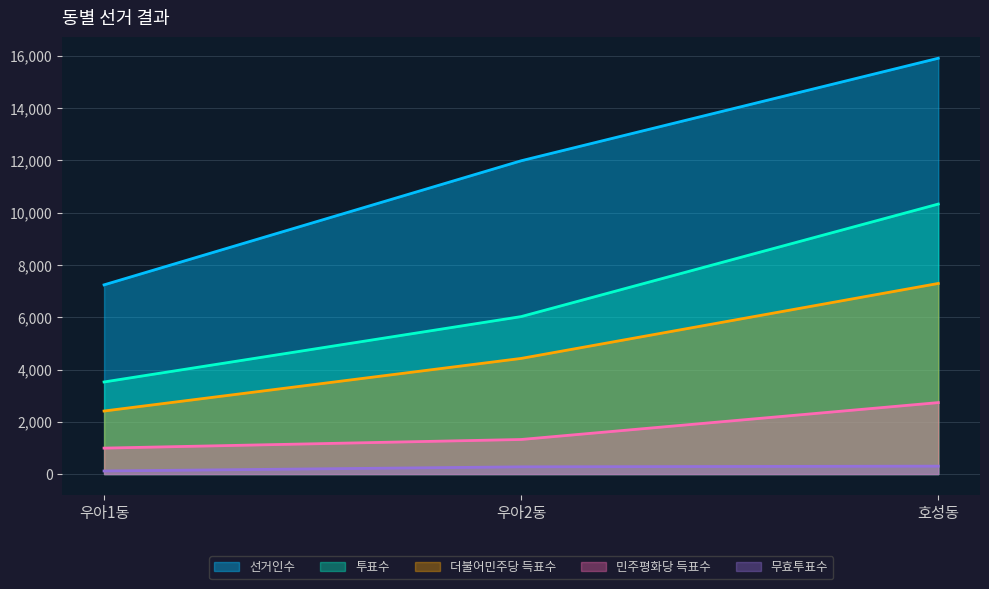

How many data points in 무효투표수 are above 277?

1